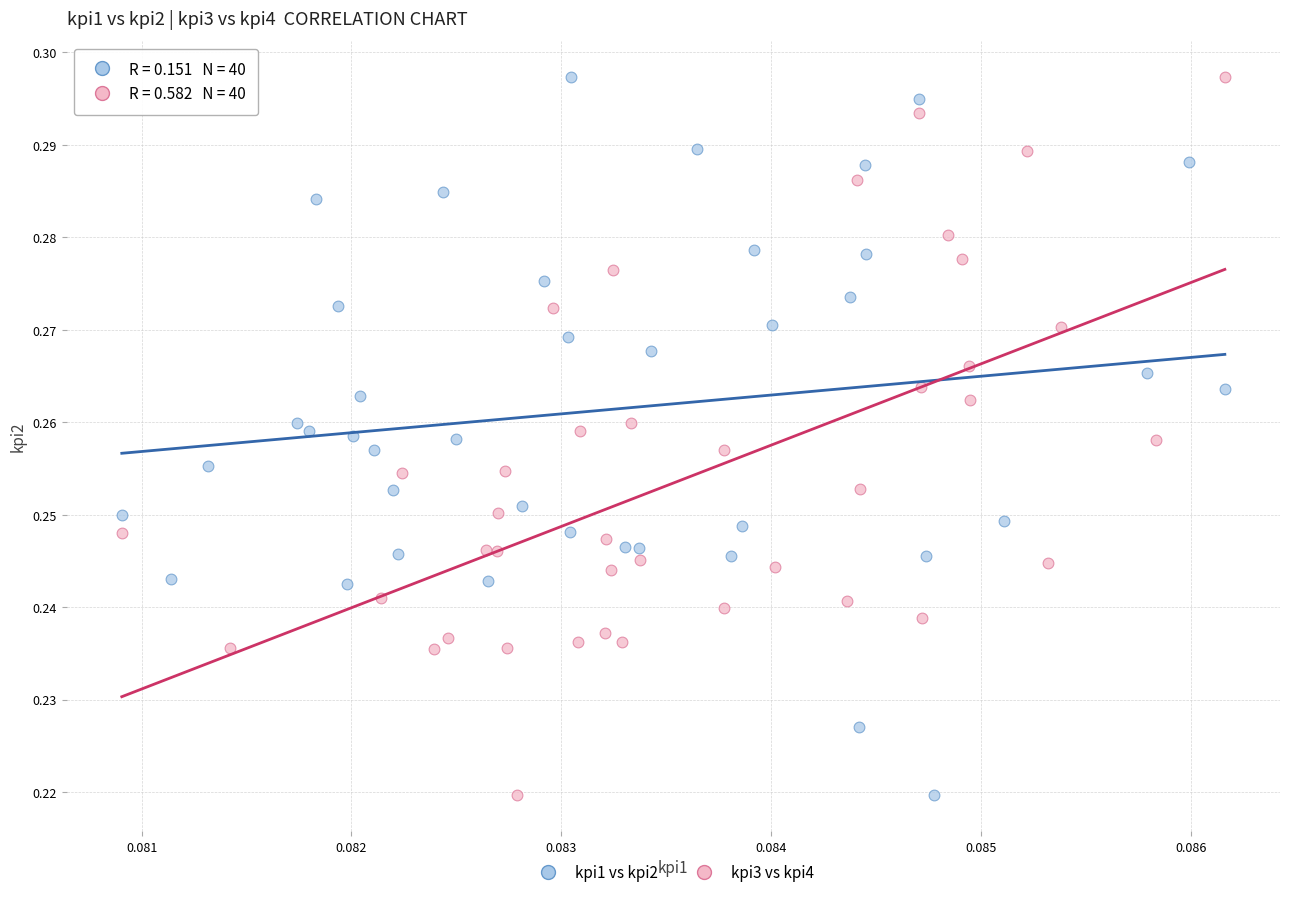

What are all the series names shown in the legend?

kpi1 vs kpi2, kpi3 vs kpi4